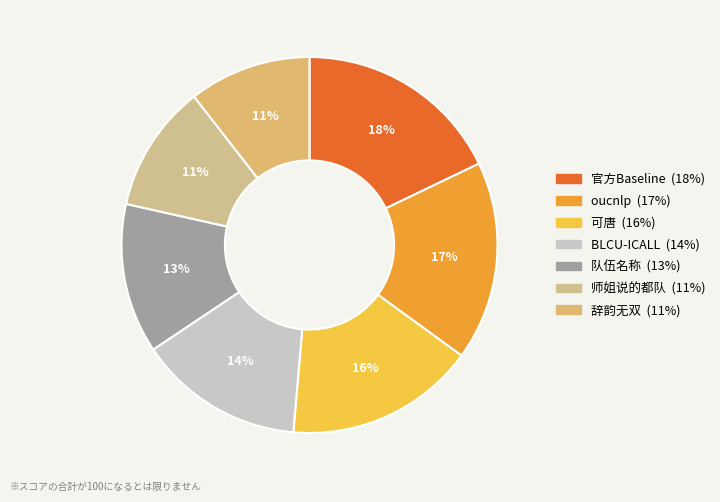

To the nearest percent, what is the average slice percentage?

14%